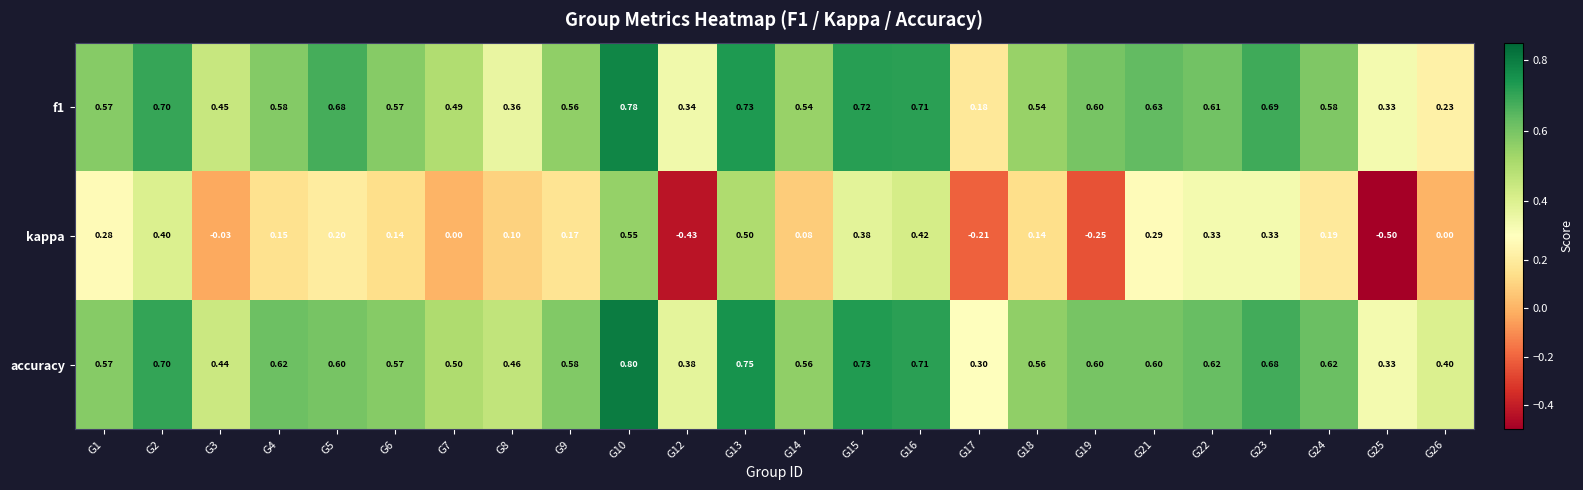

What is the greatest value displayed?

0.8